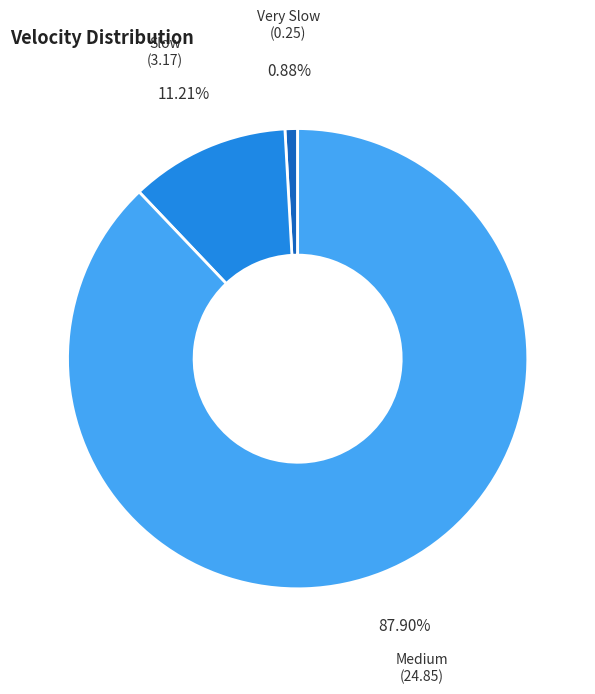

Between Very Slow (0.25) and Slow (3.17), which is larger?

Slow (3.17)